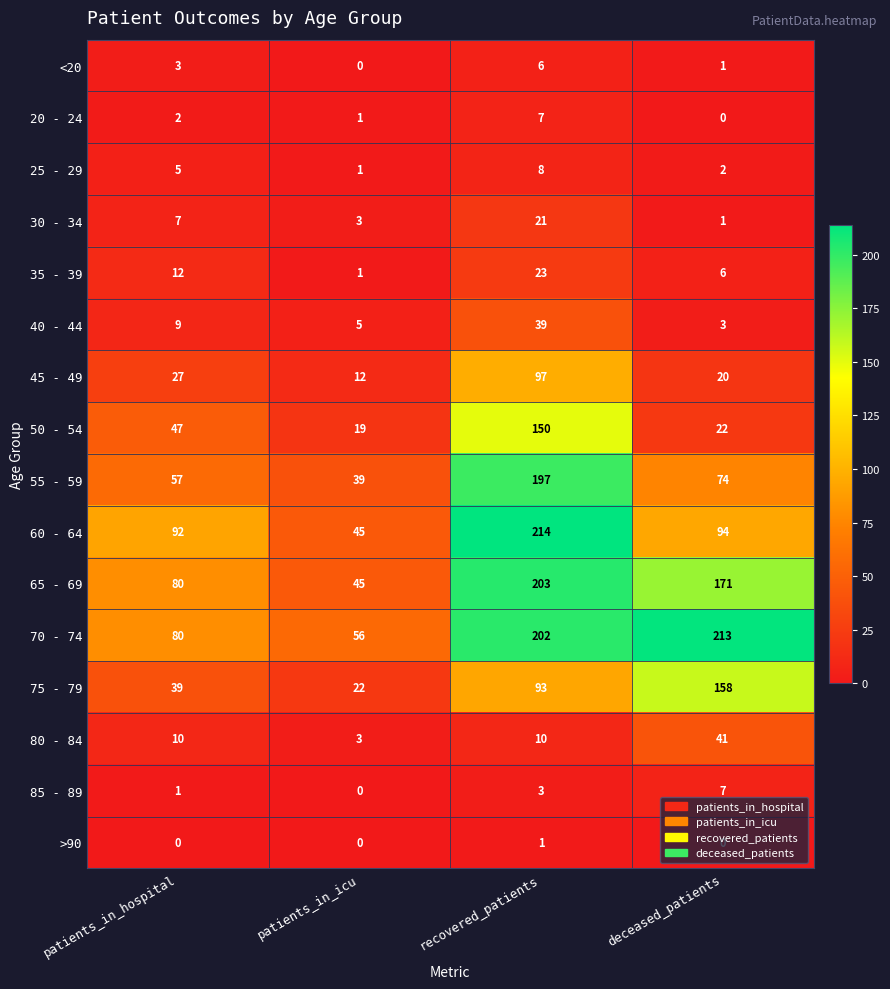

Is it true that <20 equals 1 at deceased_patients?

True